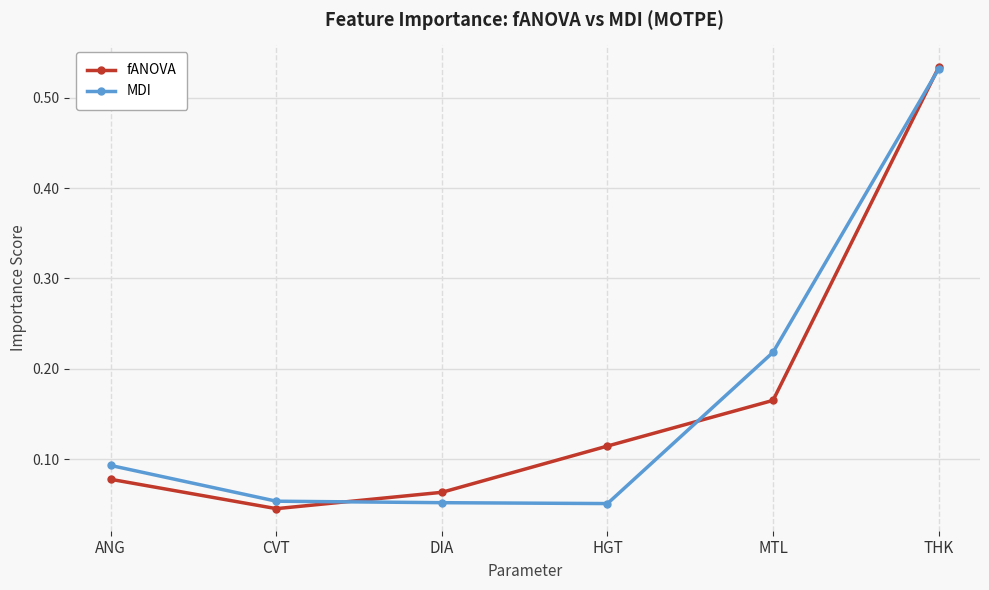

What is the sum of all MDI values?

1.0